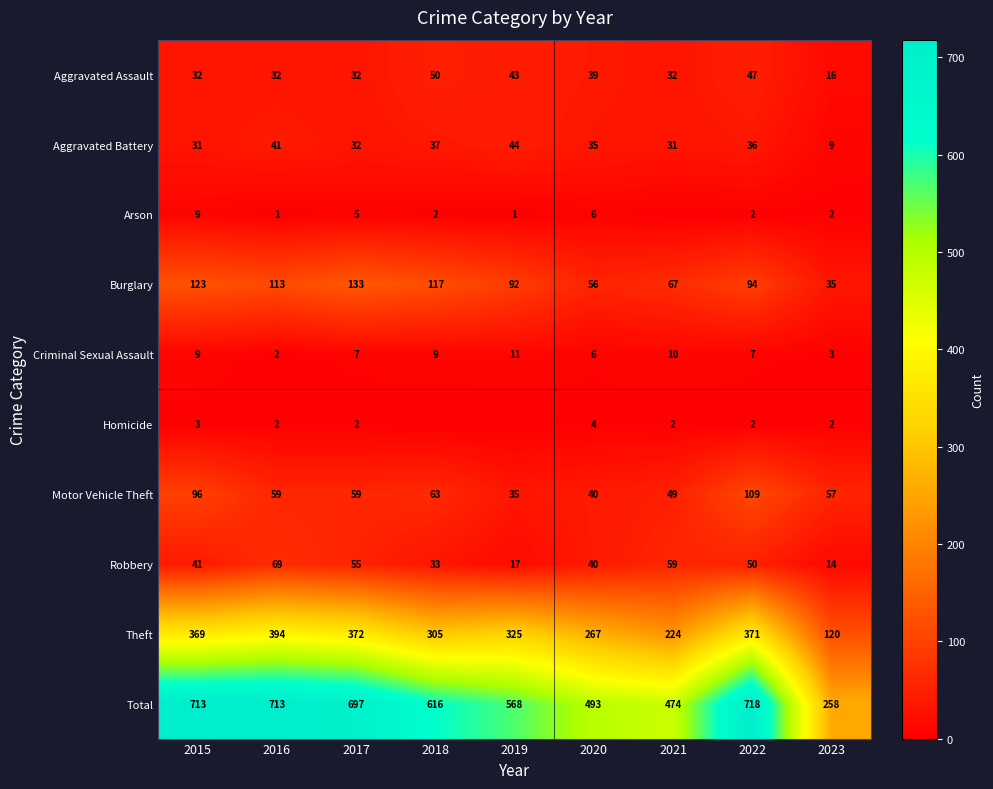

What is the difference between the Total values at 2020 and 2016?

220